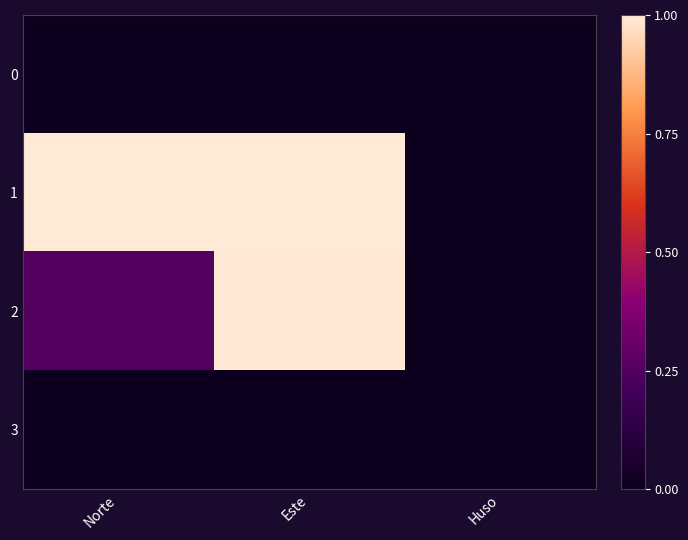

Which has a higher value, Norte or Huso?

Norte